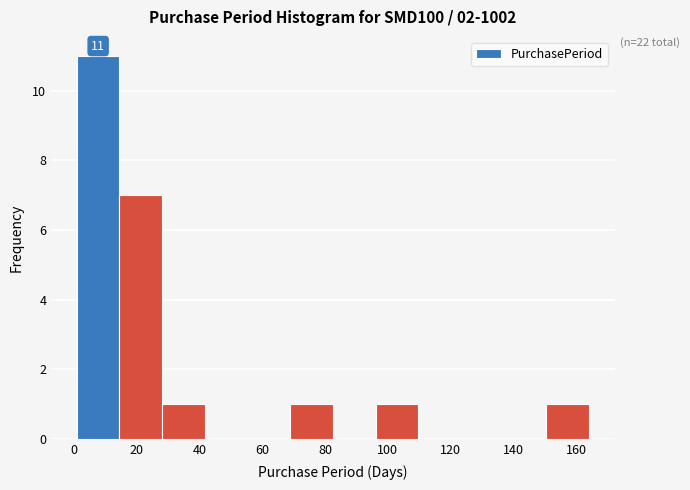

Over which range of the x-axis is the bar tallest?

2 to 14